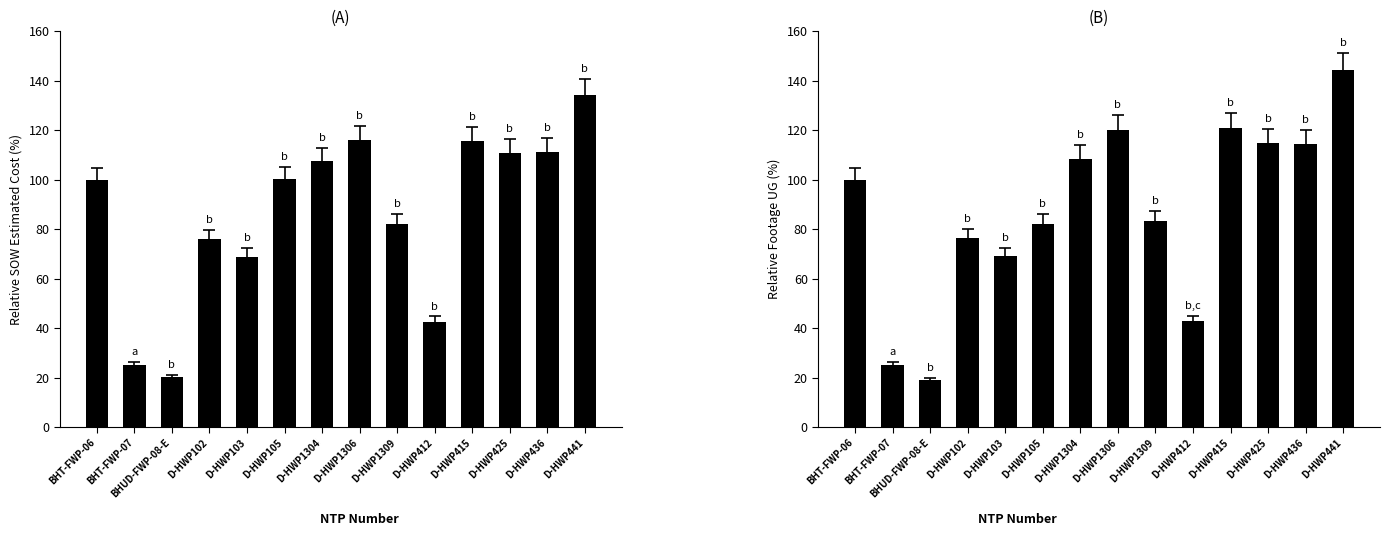

True or false: SOW Estimated Cost has a value of 134.1 at D-HWP441.

True